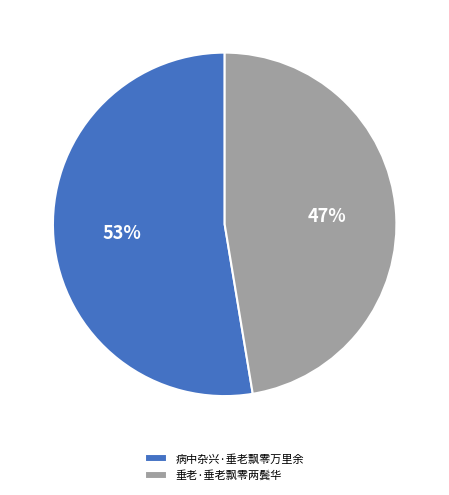

Count the number of slices in the pie.

2